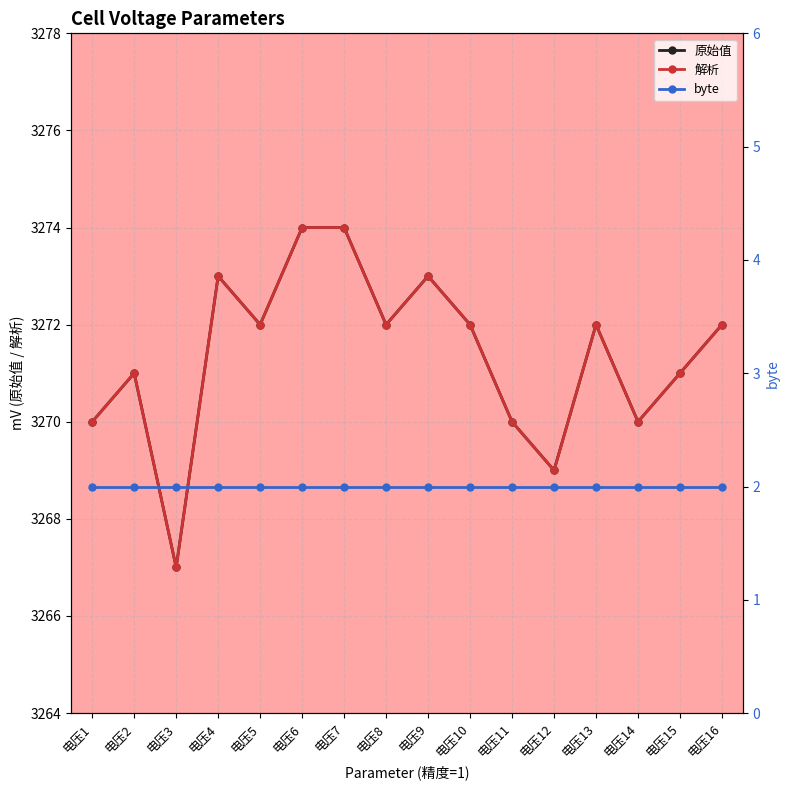

True or false: byte and 原始值 intersect in this chart.

False